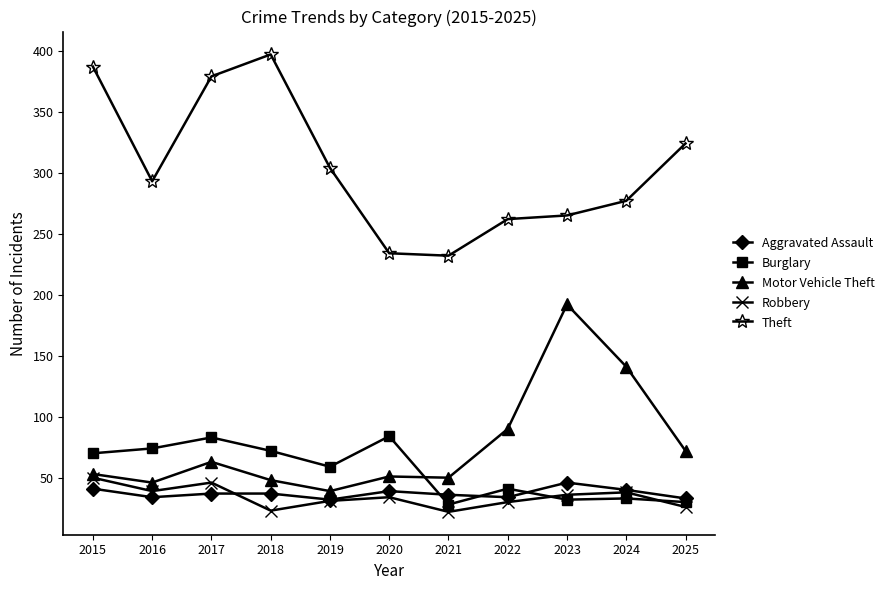

Read the Burglary value at 2017, to the nearest 5.

85